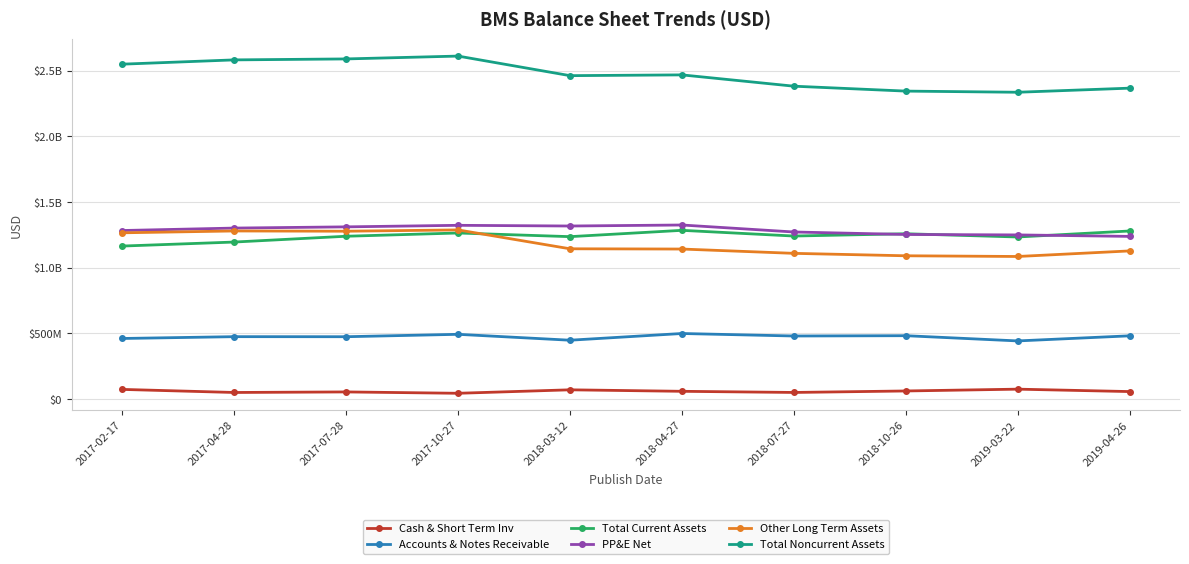

True or false: Other Long Term Assets and Accounts & Notes Receivable cross at least once.

False